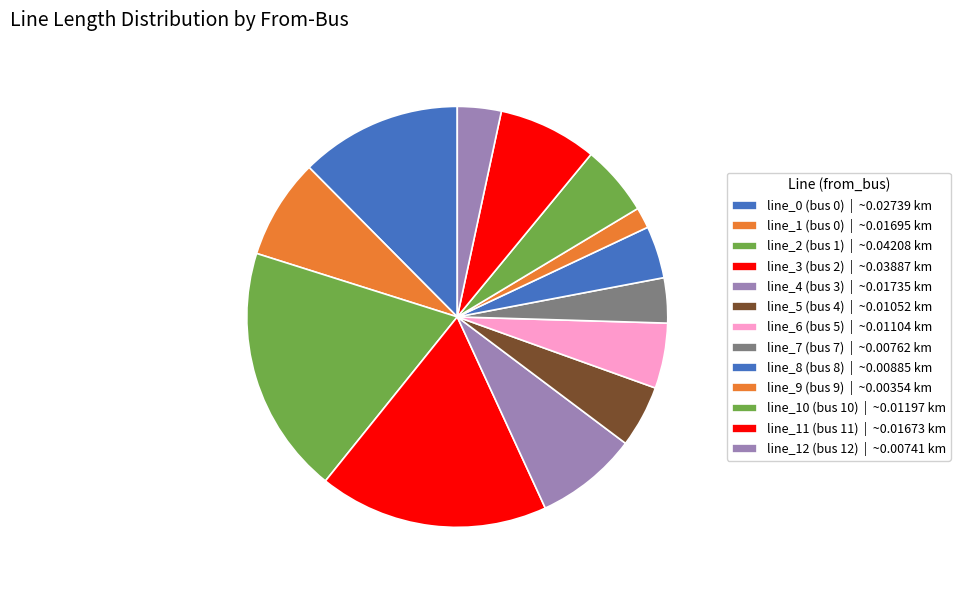

Rank the categories by value from lowest to highest.

line_9 (bus 9), line_12 (bus 12), line_7 (bus 7), line_8 (bus 8), line_5 (bus 4), line_6 (bus 5), line_10 (bus 10), line_11 (bus 11), line_1 (bus 0), line_4 (bus 3), line_0 (bus 0), line_3 (bus 2), line_2 (bus 1)